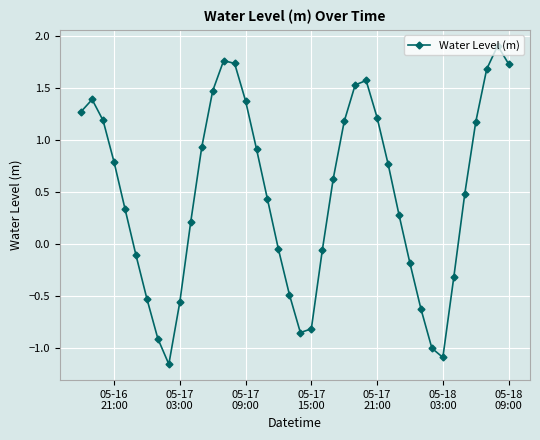

Count the number of data series in this chart.

1